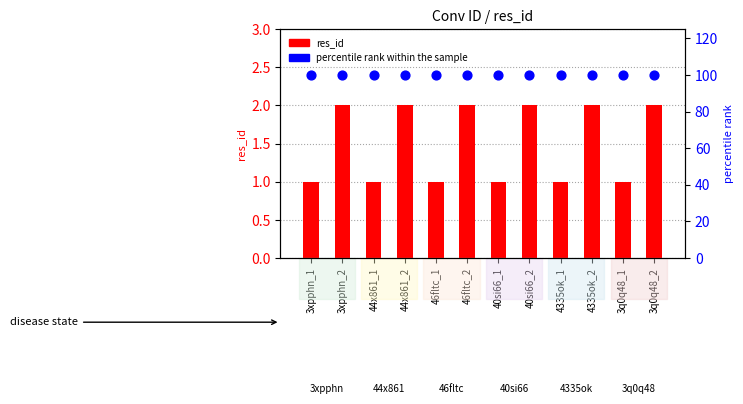

Which series has the largest total across all categories?

percentile rank within the sample